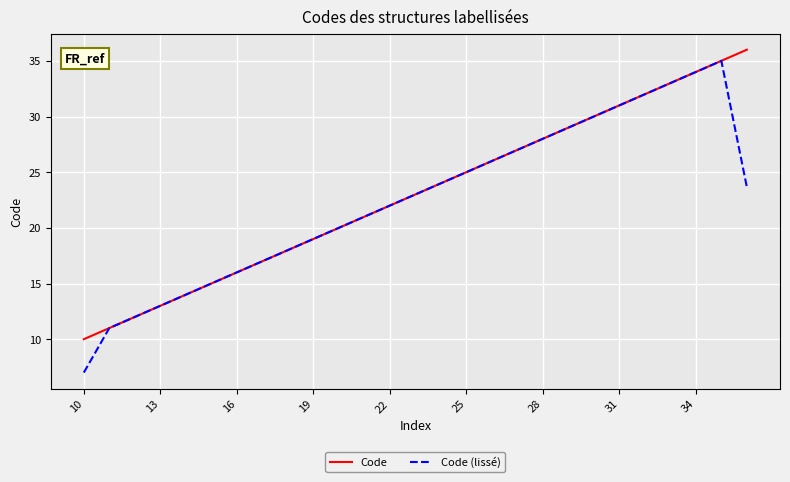

Which series has the widest spread of values?

Code (lissé)